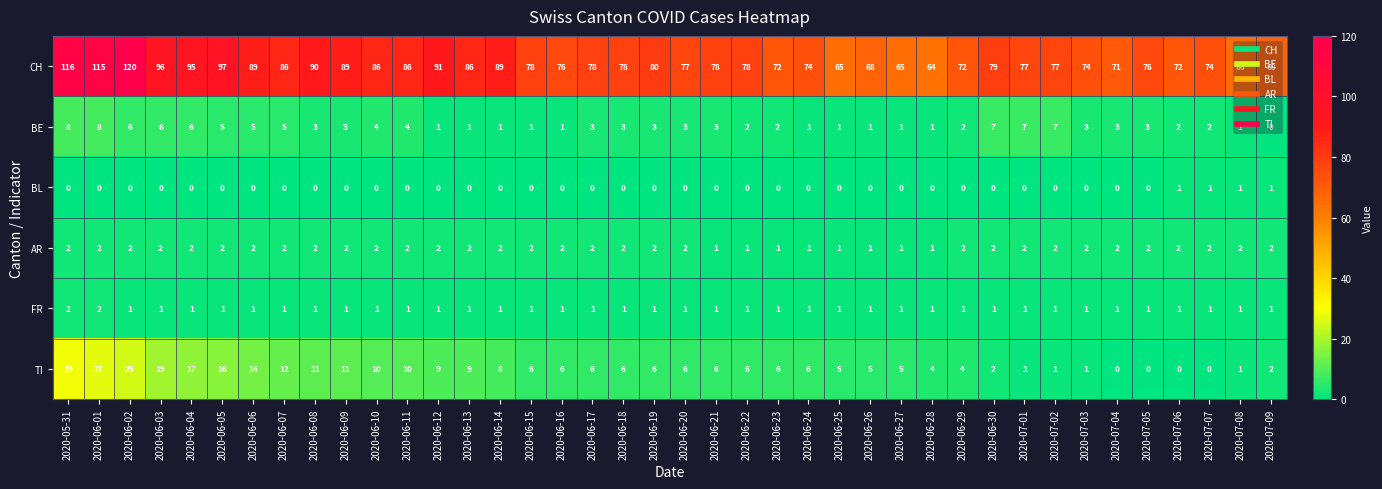

Where is TI nearest to the value 14?

2020-06-06